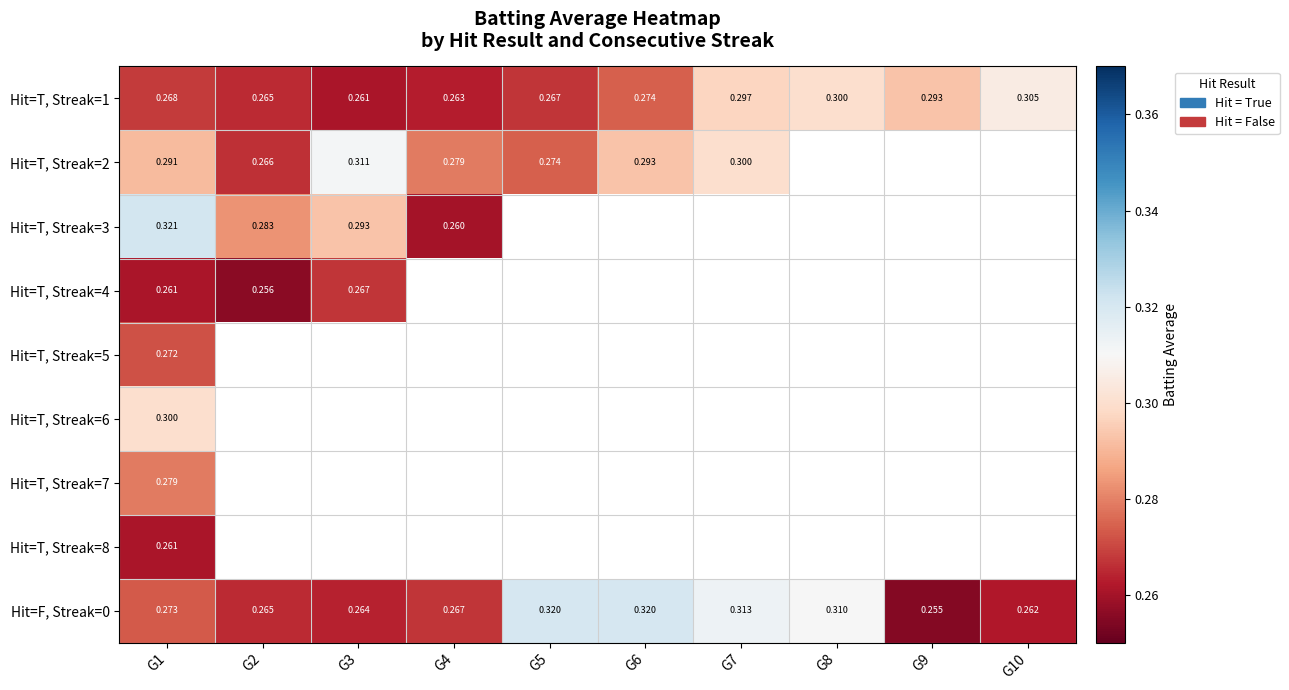

List the series in order of their peak value, highest first.

Hit=T, Streak=3, Hit=F, Streak=0, Hit=T, Streak=2, Hit=T, Streak=1, Hit=T, Streak=6, Hit=T, Streak=7, Hit=T, Streak=5, Hit=T, Streak=4, Hit=T, Streak=8